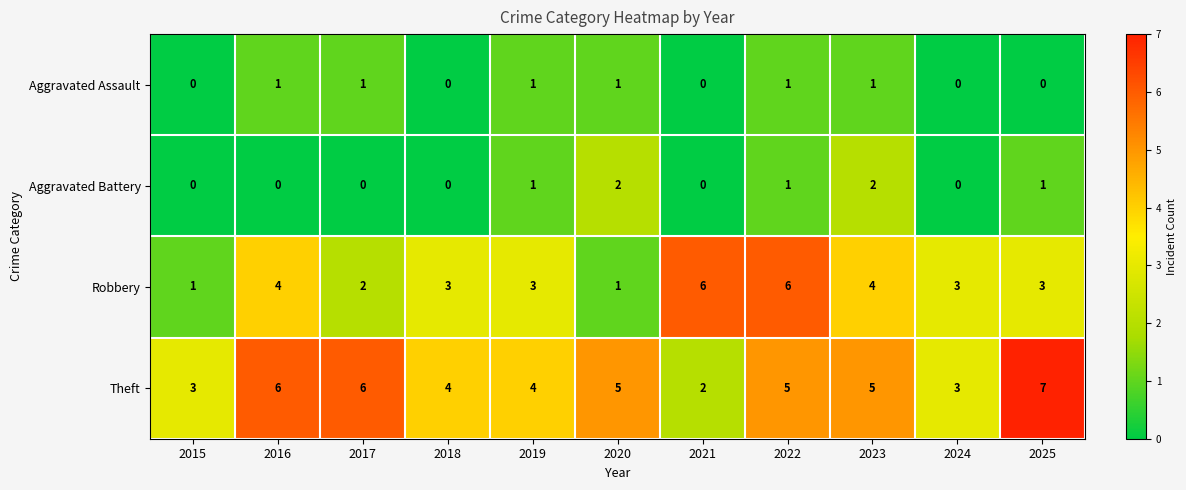

At which category is the sum across all series the highest?

2022